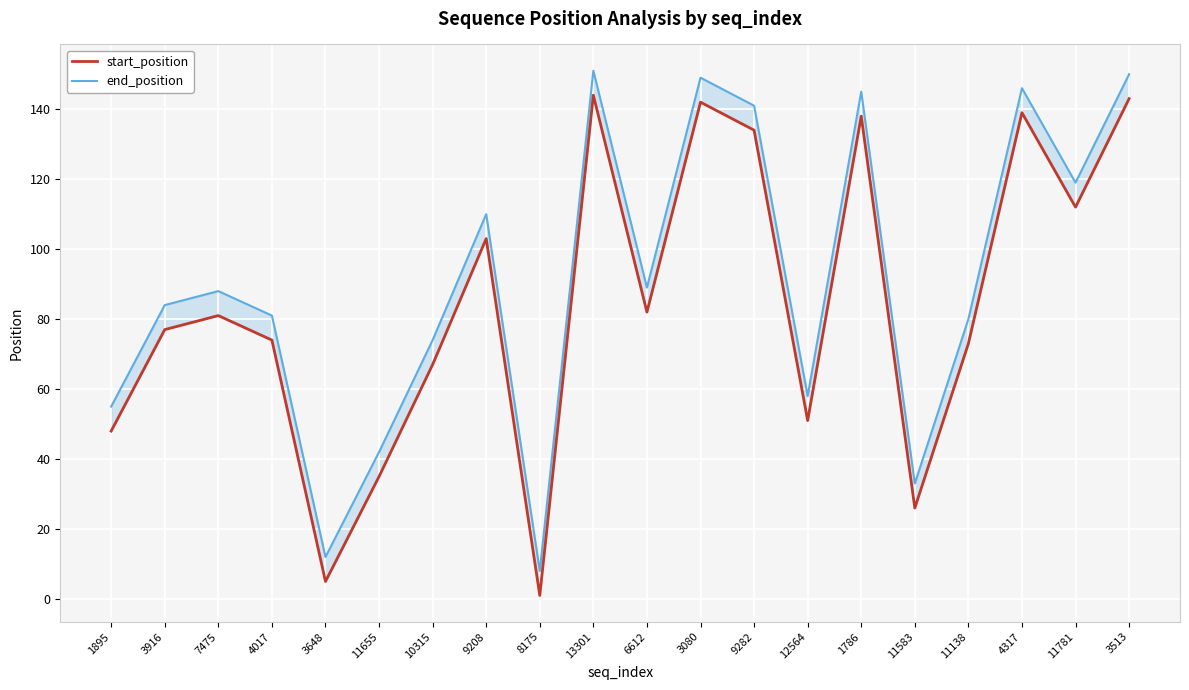

At which category does start_position reach its first local peak?

7475